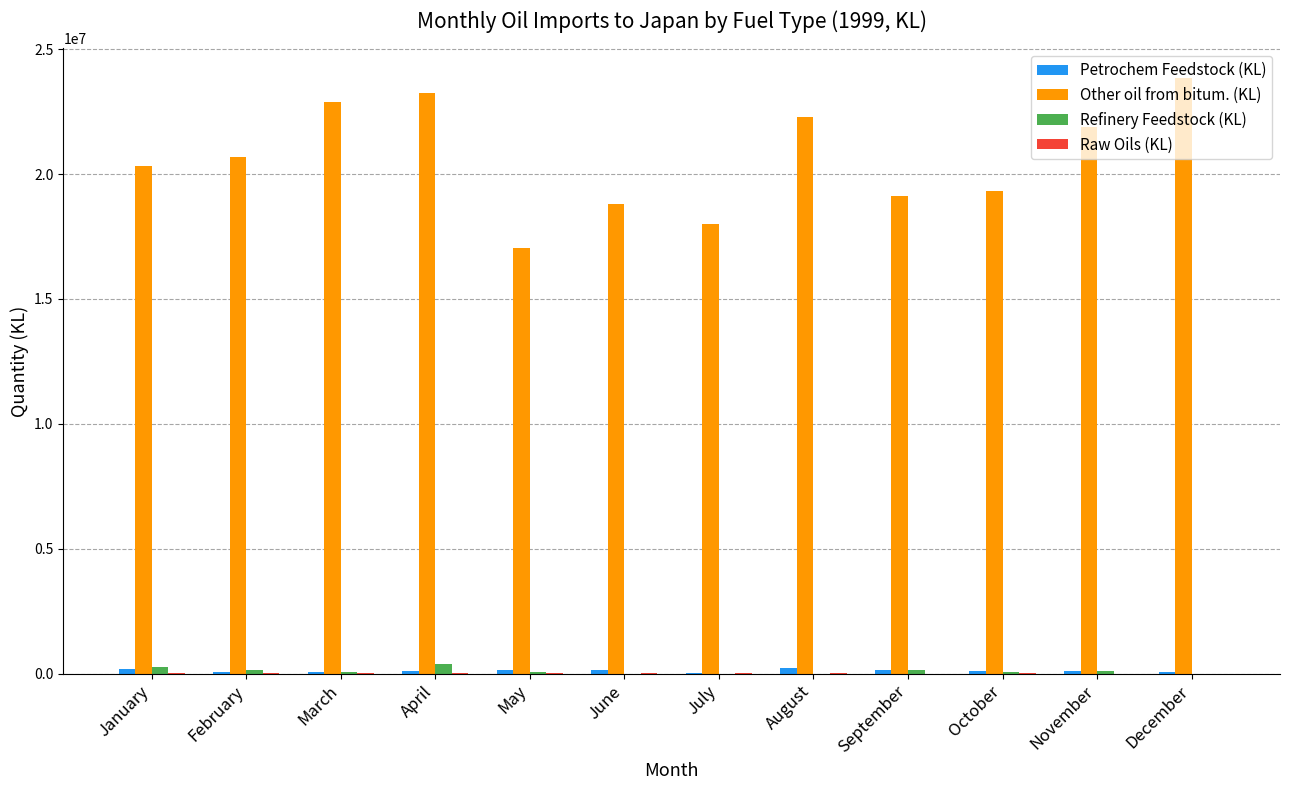

Which category has the highest value across all series?

December